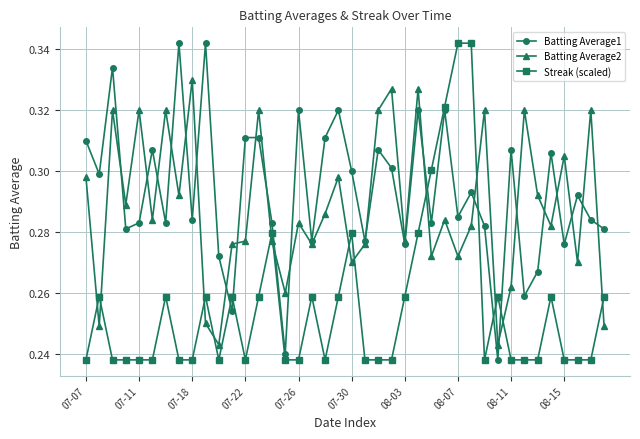

Which series ends up on top after the final intersection of Batting Average2 and Streak (scaled)?

Streak (scaled)